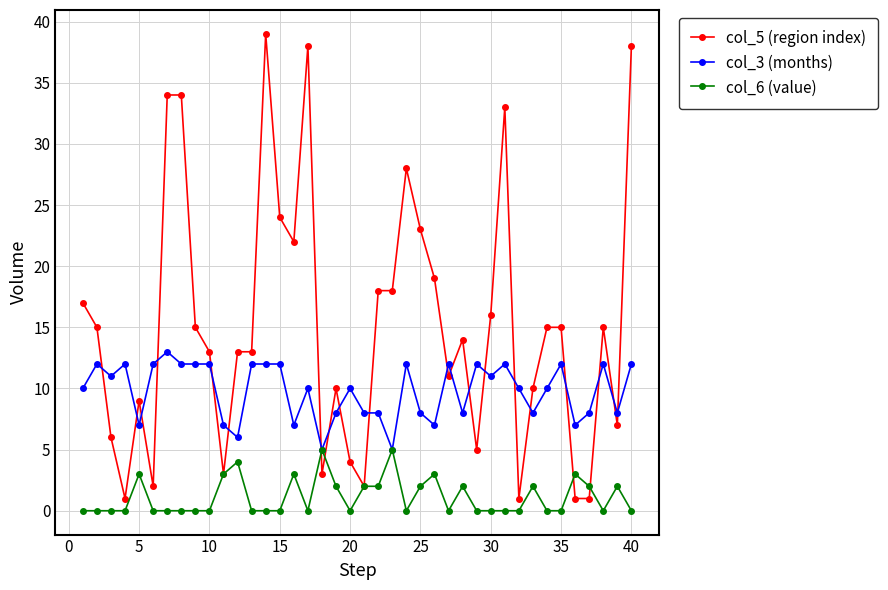

Which series has the widest spread of values?

col_5 (region index)